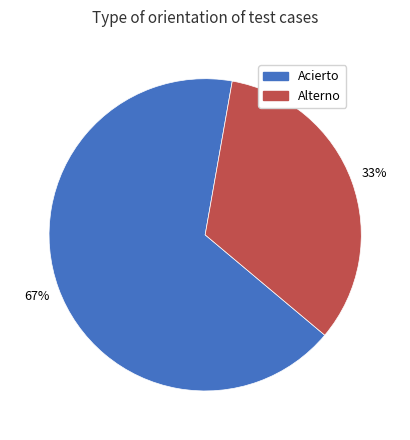

How many slices are in this pie chart?

2